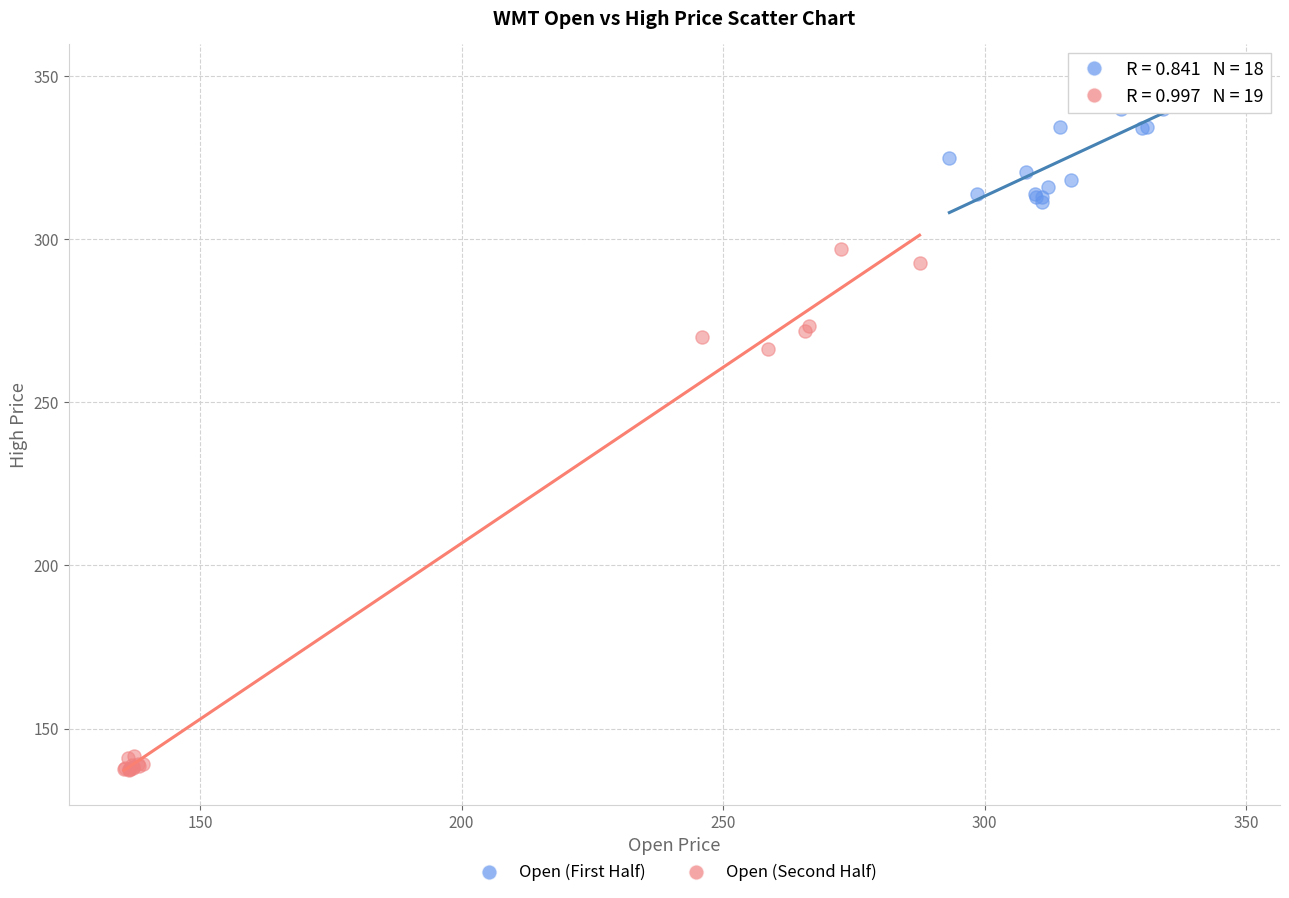

Which series reaches the minimum Y coordinate?

Open (Second Half)